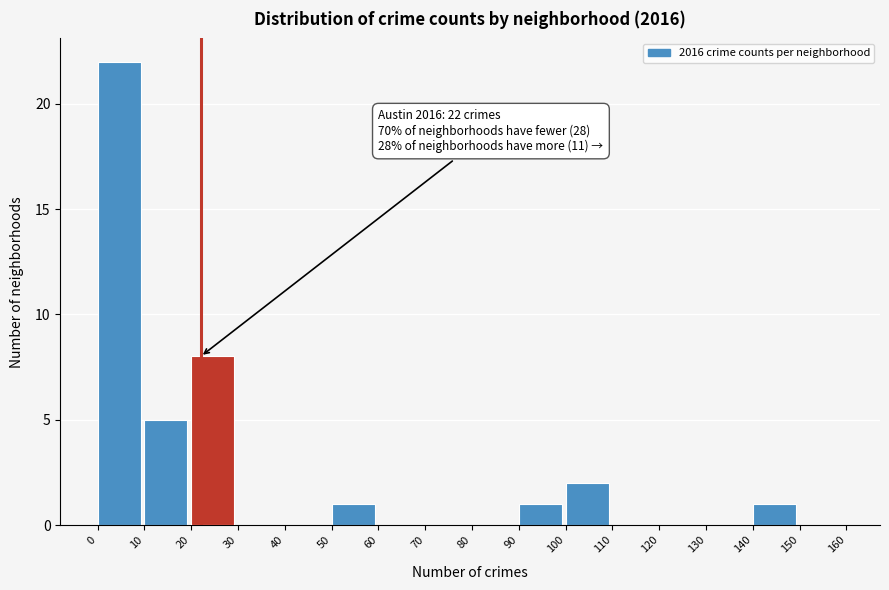

Over which range of the x-axis is the bar tallest?

0 to 10